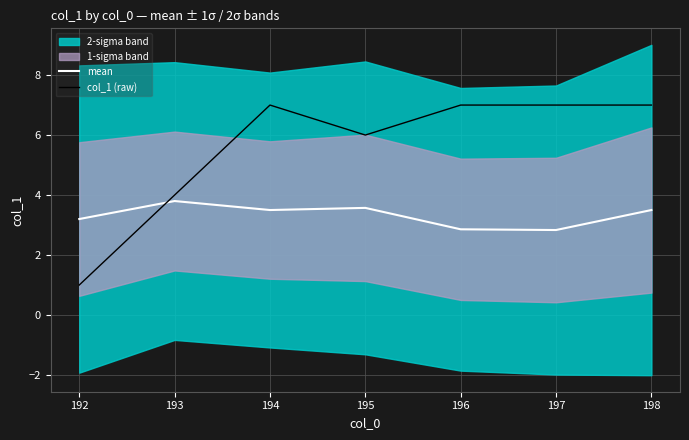

Count the mean values in the range 2 to 3.

2